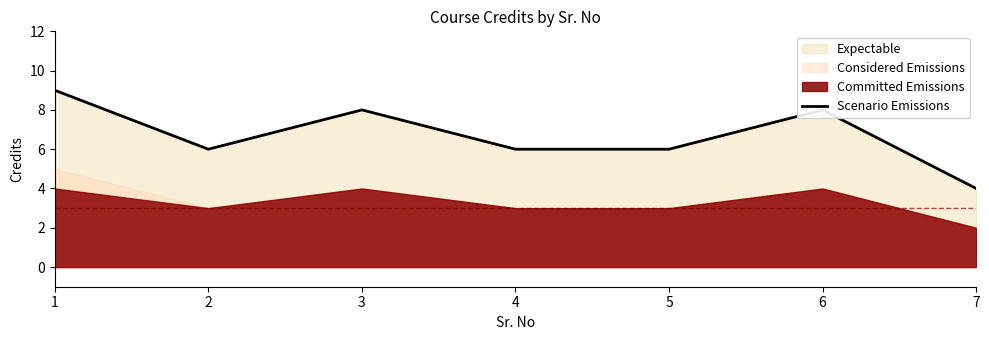

What is the ratio of the value at 1 to the value at 7?

2.2